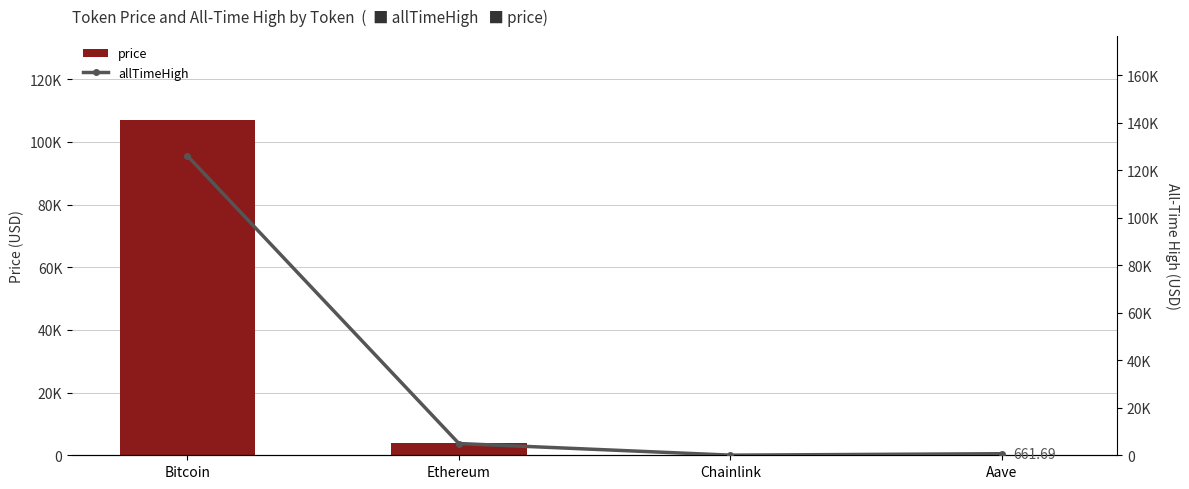

What position from the right is Chainlink?

2